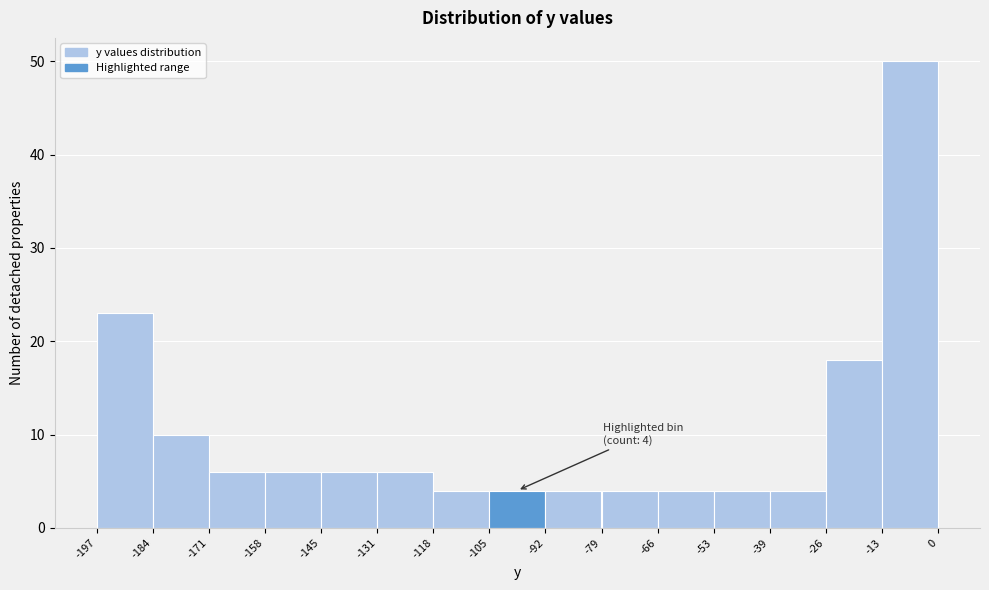

Over which range of the x-axis is the bar tallest?

-13 to 0